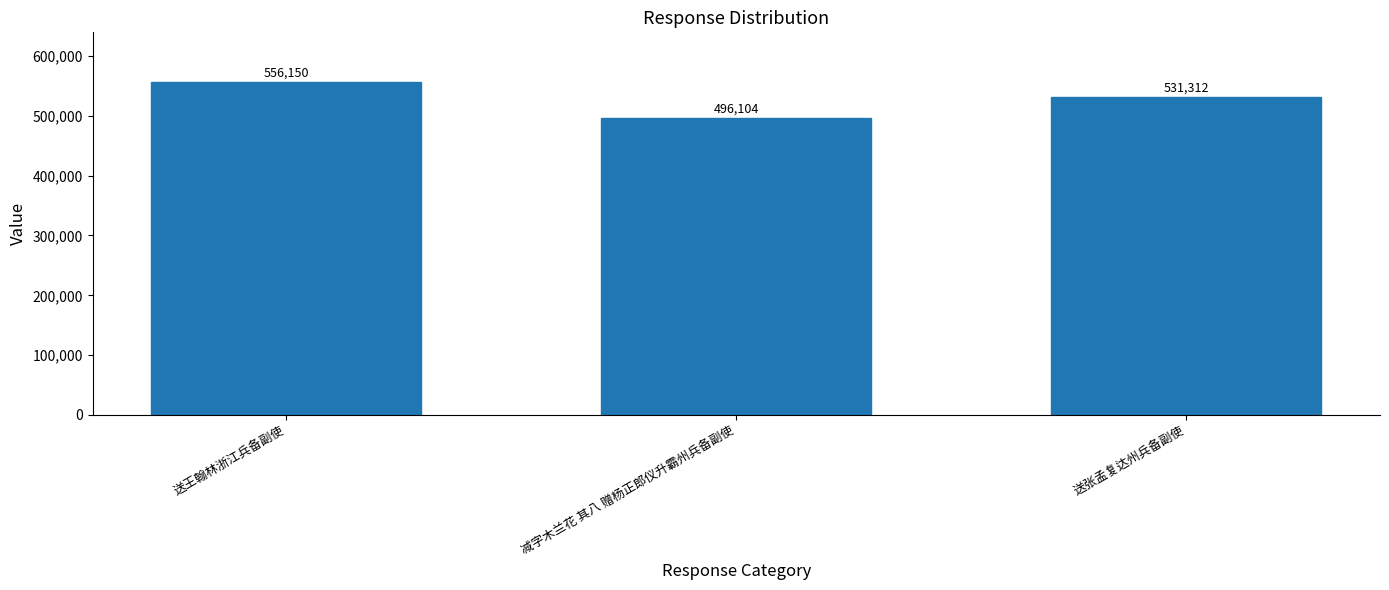

Rank the categories by value from lowest to highest.

减字木兰花 其八 赠杨正郎仪升霸州兵备副使, 送张孟复达州兵备副使, 送王翰林浙江兵备副使